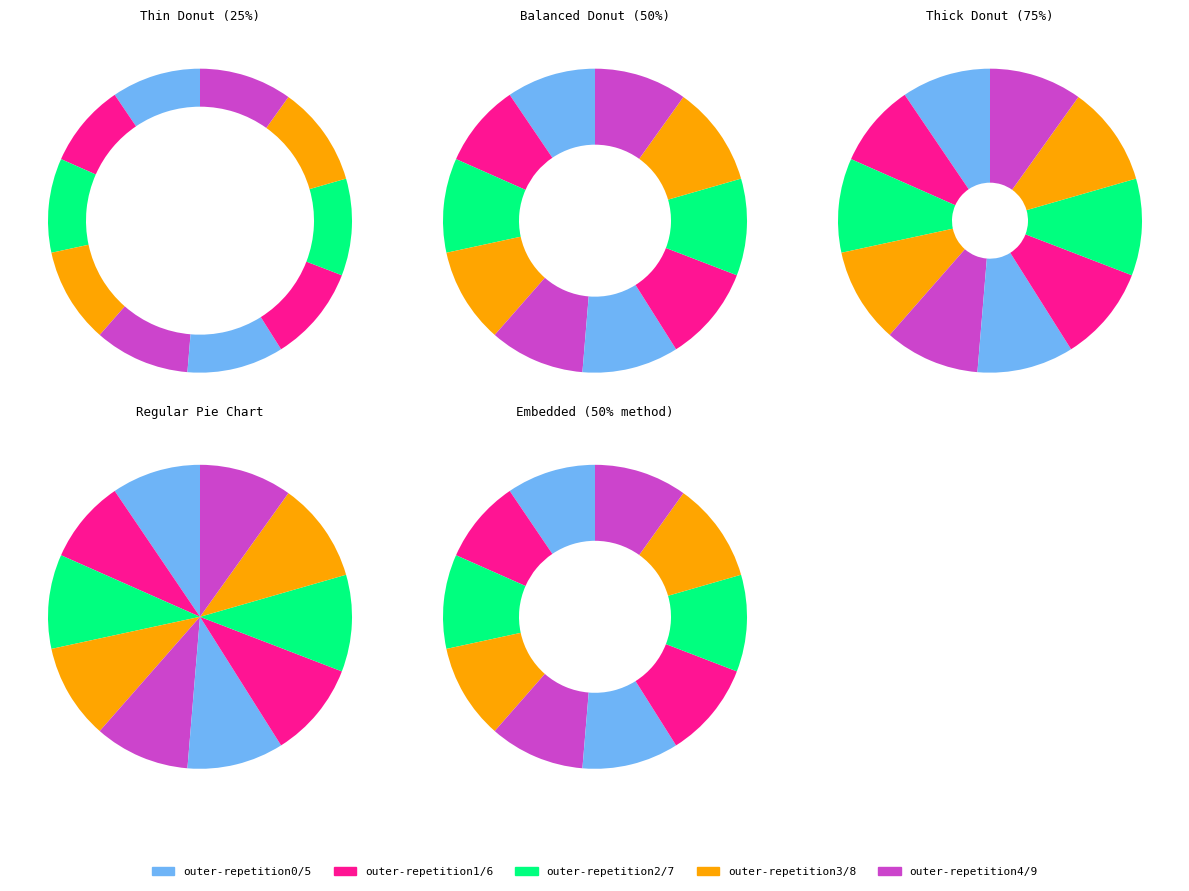

What percentage is the outer-repetition0 slice, to the nearest percent?

9%